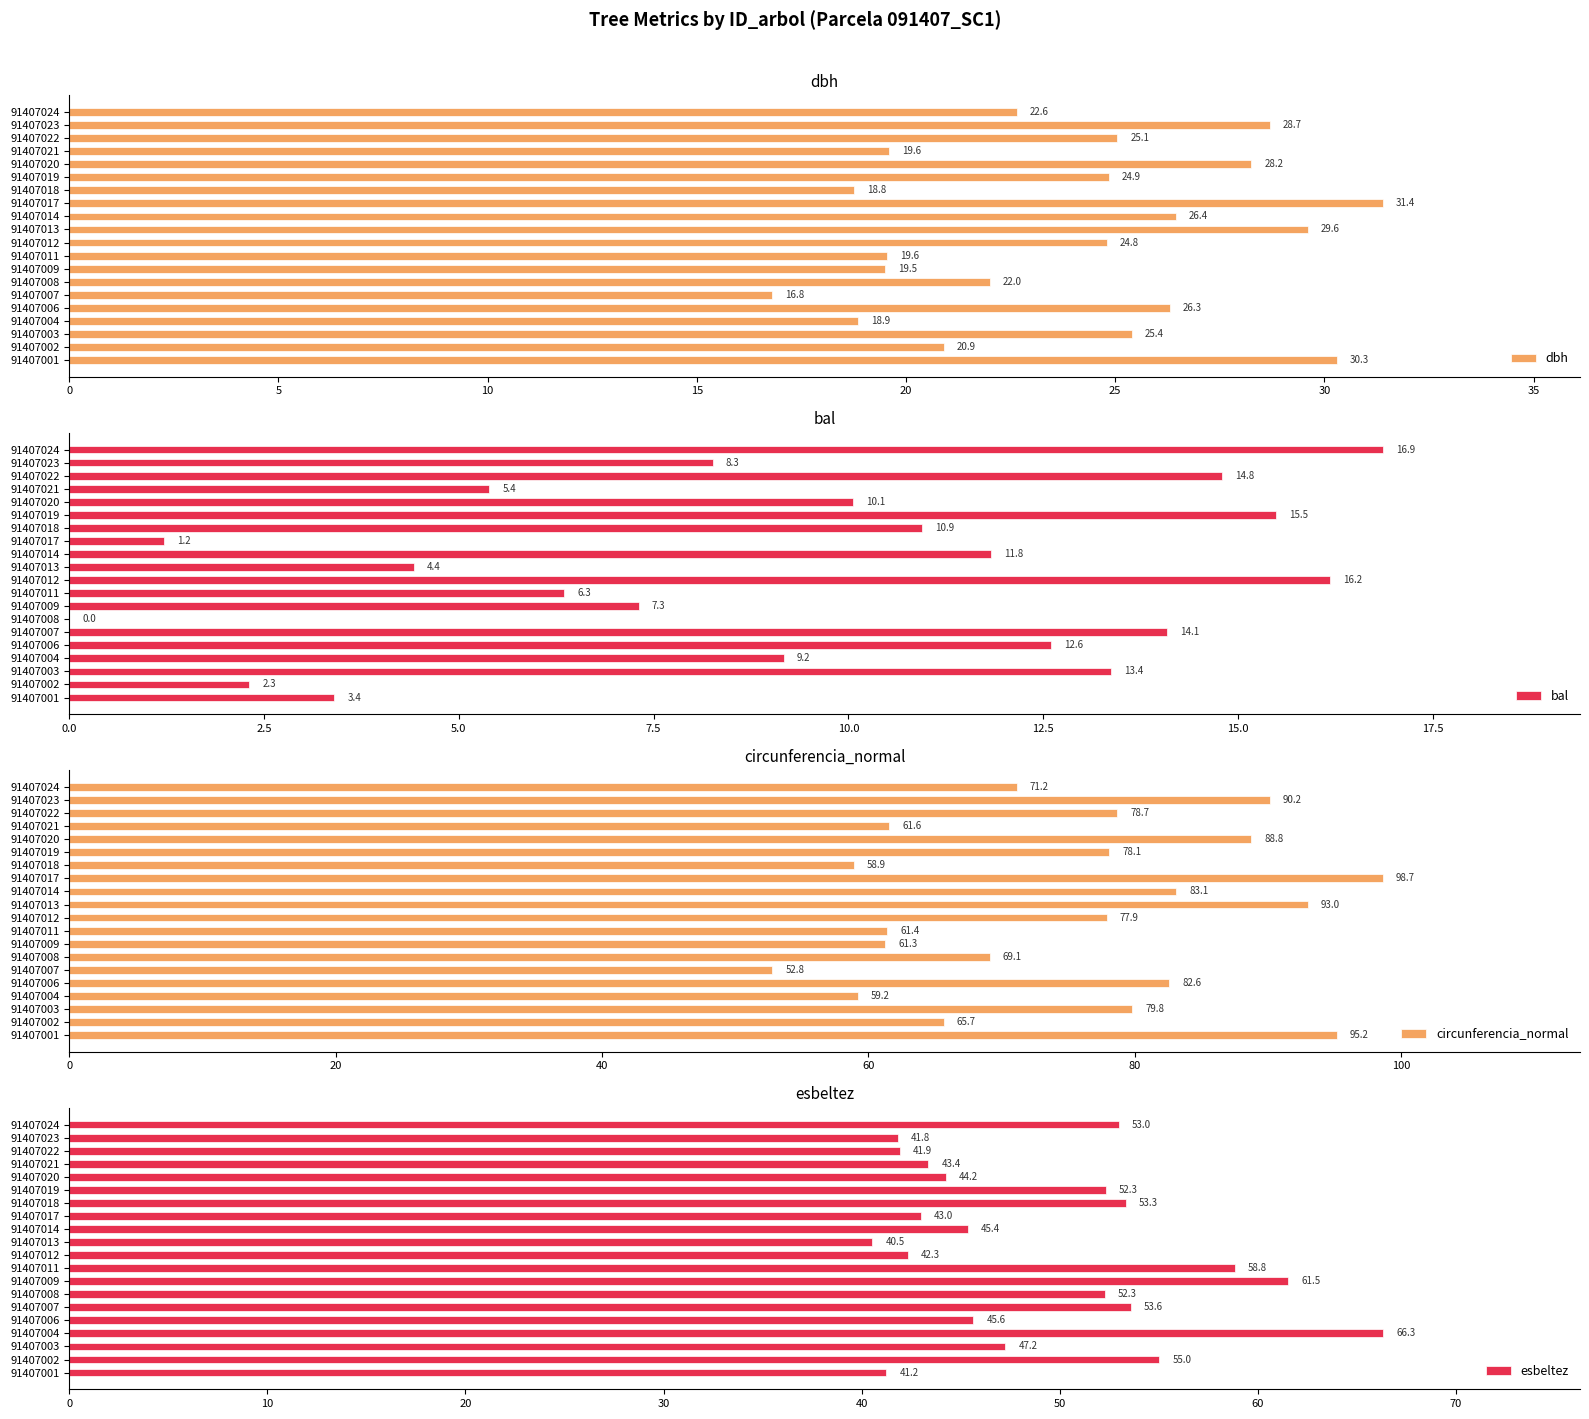

What are all the series names shown in the legend?

dbh, bal, circunferencia_normal, esbeltez